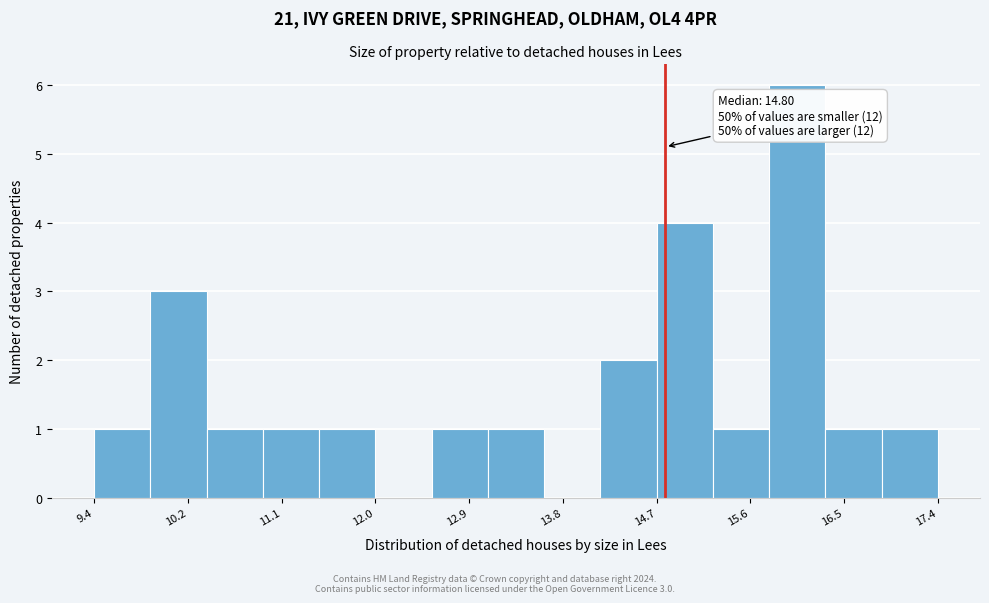

Over which range of the x-axis is the bar tallest?

15.8 to 16.3